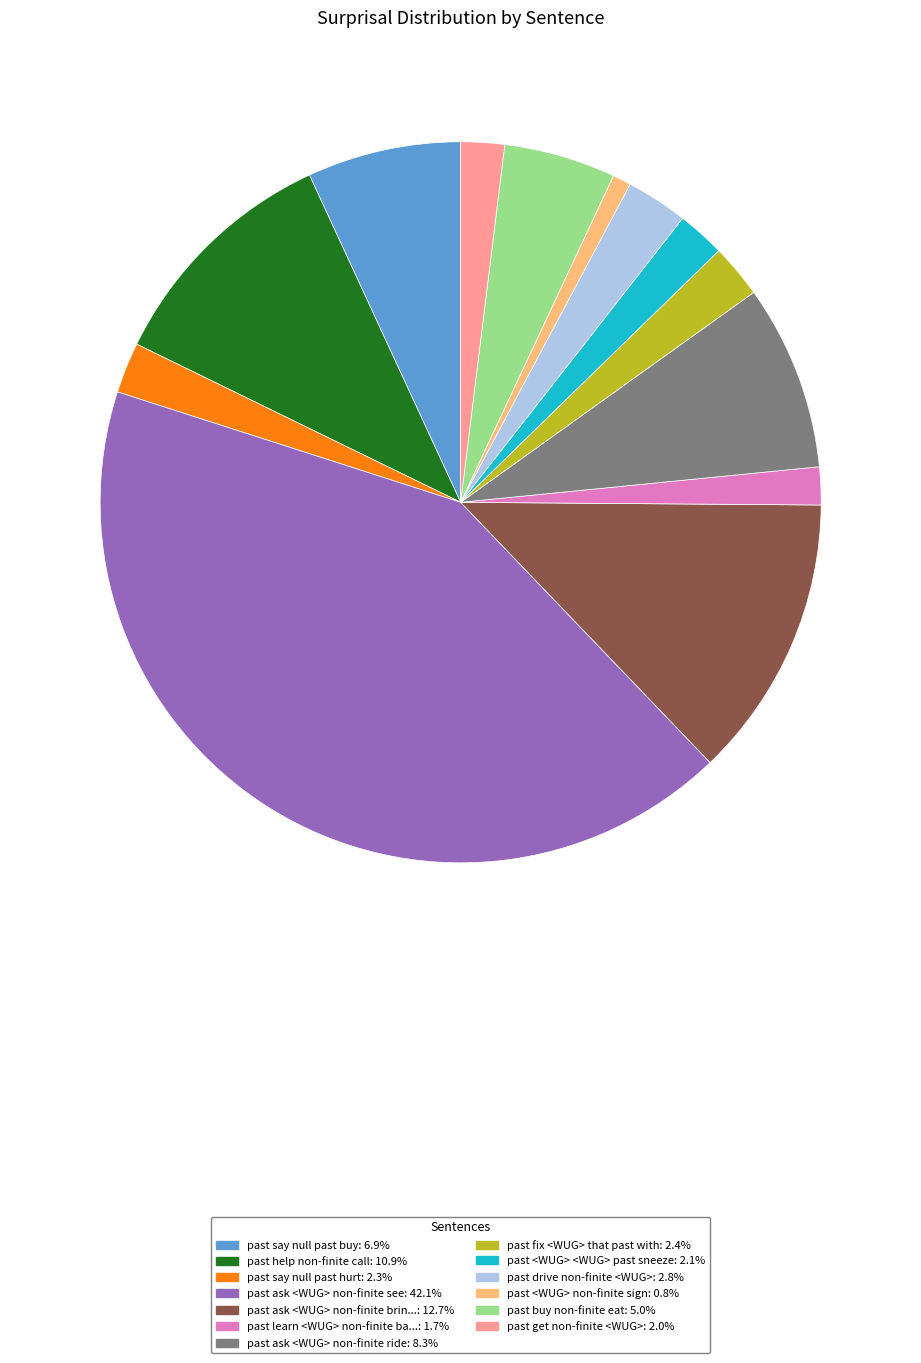

Does any single category account for the majority?

No